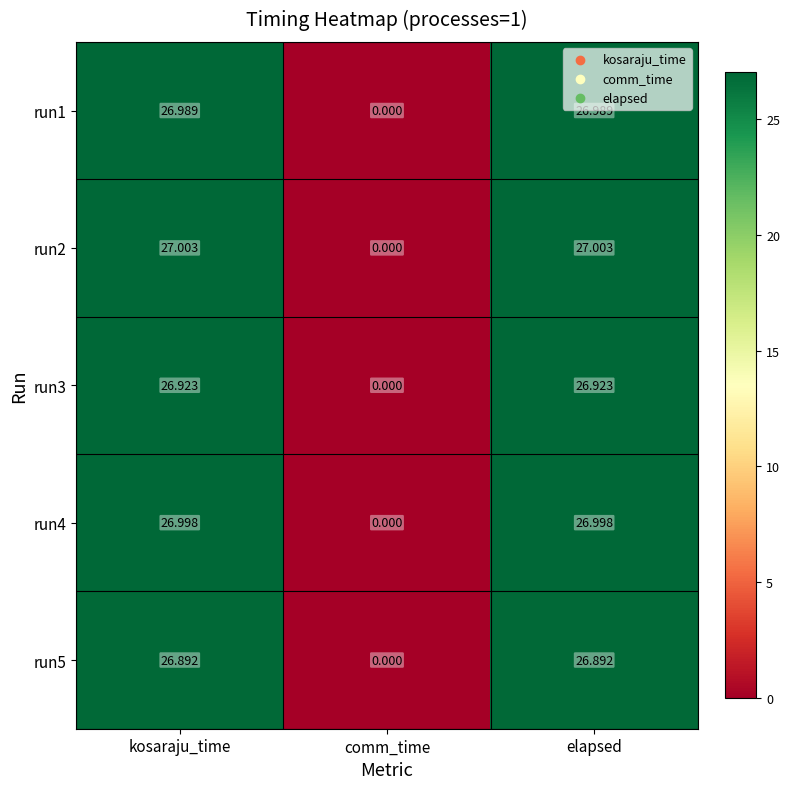

Which category has the lowest value across all series?

comm_time